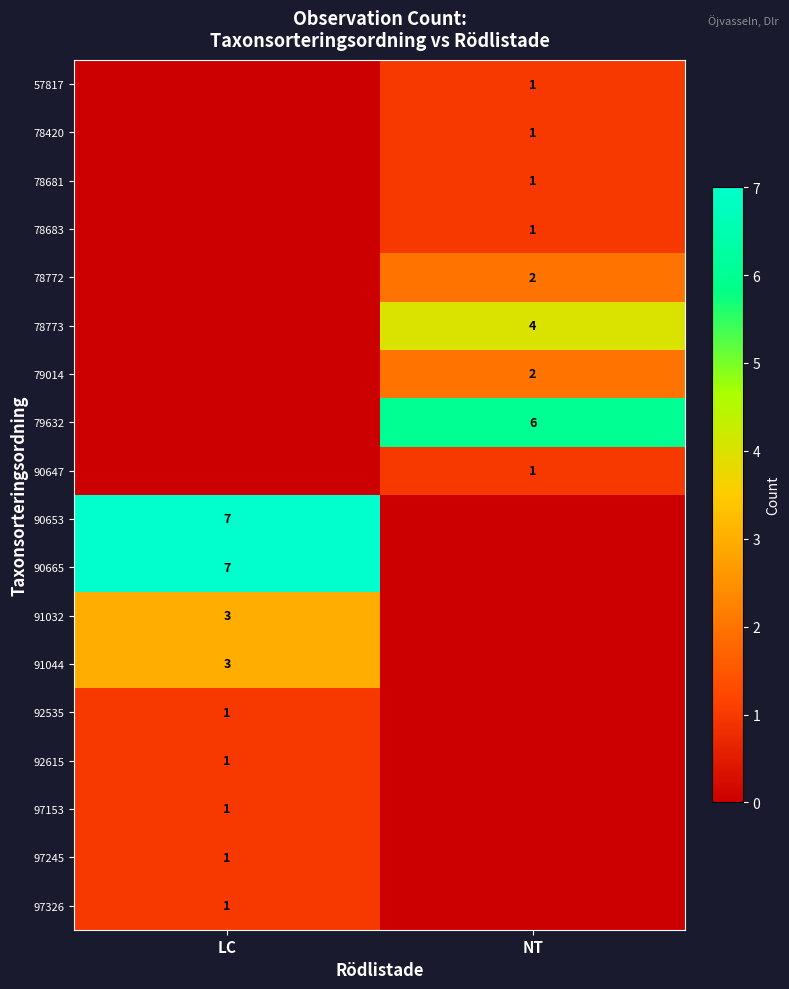

The 78773 series shows 4 at NT. True or false?

True